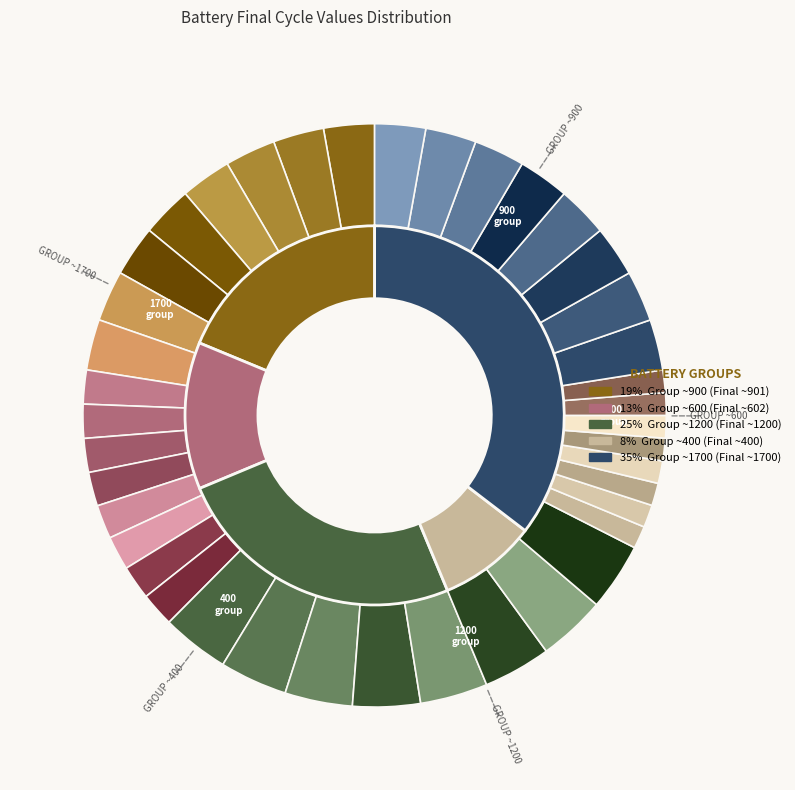

Do B-OLD04 and B-OLD39 together represent more than half of the pie?

No